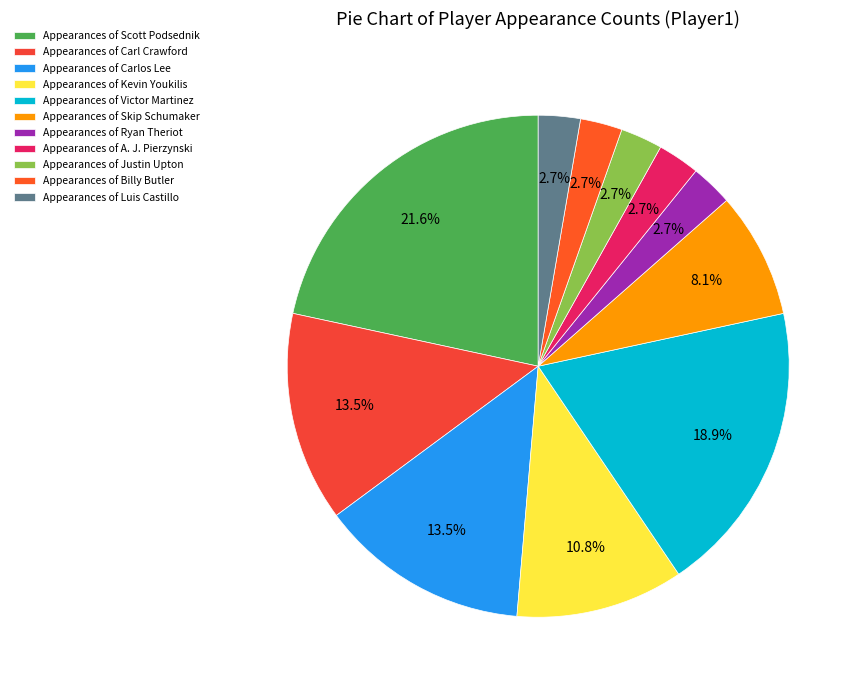

To the nearest percent, what is the difference between the largest and smallest slice percentages?

19%